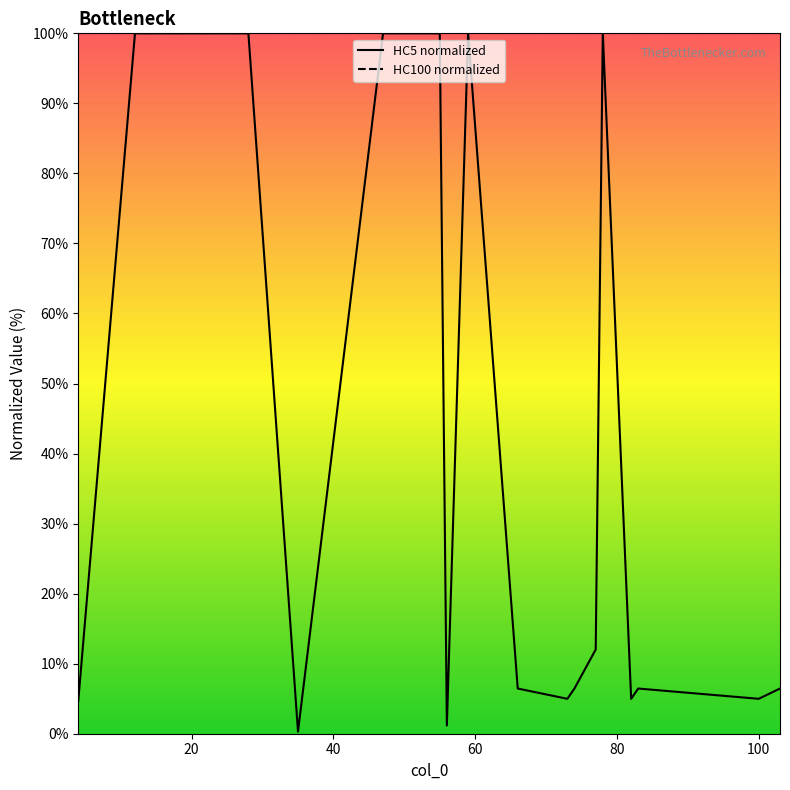

Does the chart display data point markers on the line(s)?

No